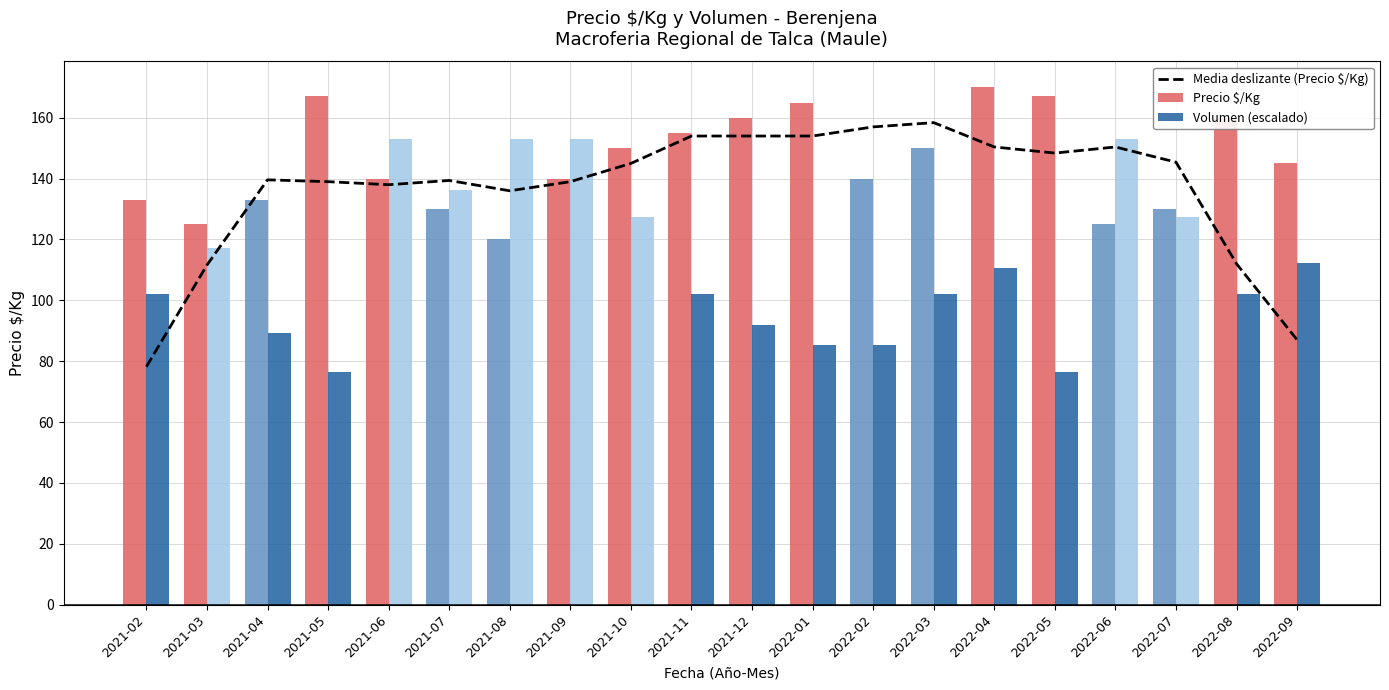

Rank the categories by Precio $/Kg value from lowest to highest.

2021-08, 2021-03, 2022-06, 2021-07, 2022-07, 2021-02, 2021-04, 2021-06, 2021-09, 2022-02, 2022-09, 2021-10, 2022-03, 2021-11, 2021-12, 2022-08, 2022-01, 2021-05, 2022-05, 2022-04